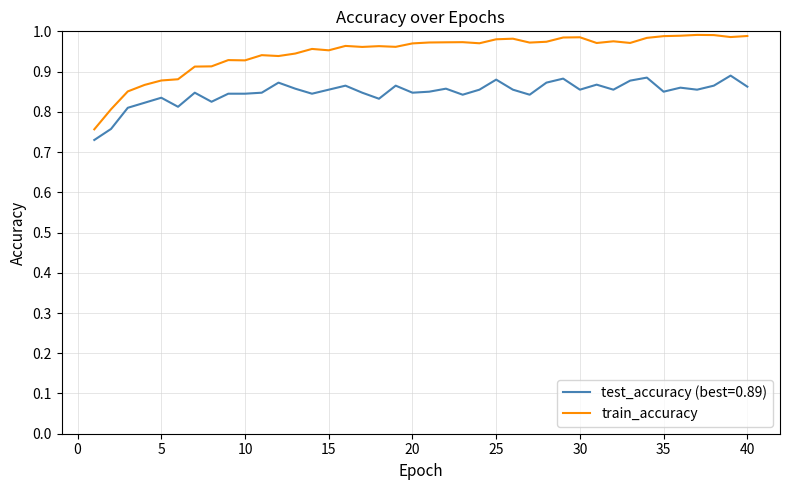

Is this an area chart (filled region under the line)?

No